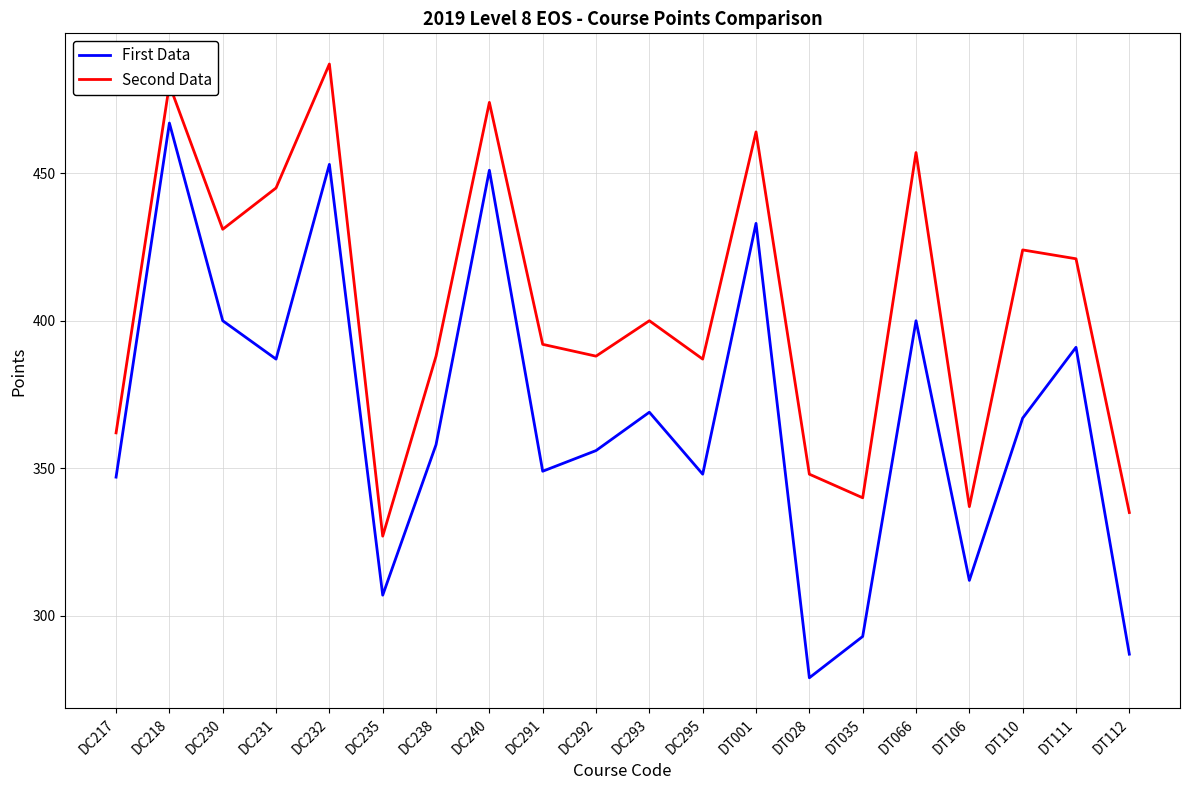

Is the value of Second Data at DC218 greater than the value of First Data at DC293?

Yes